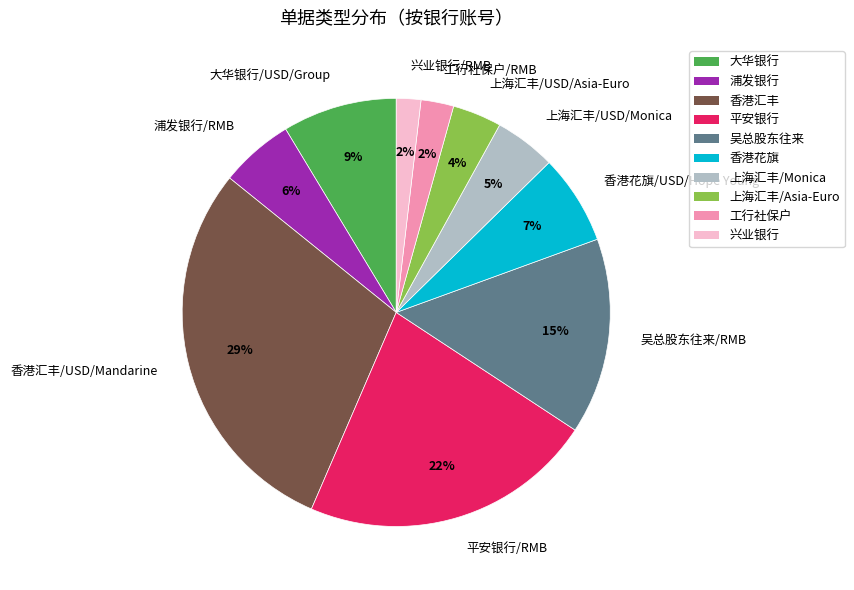

The 工行社保户/RMB slice represents 2% of the pie. True or false?

True